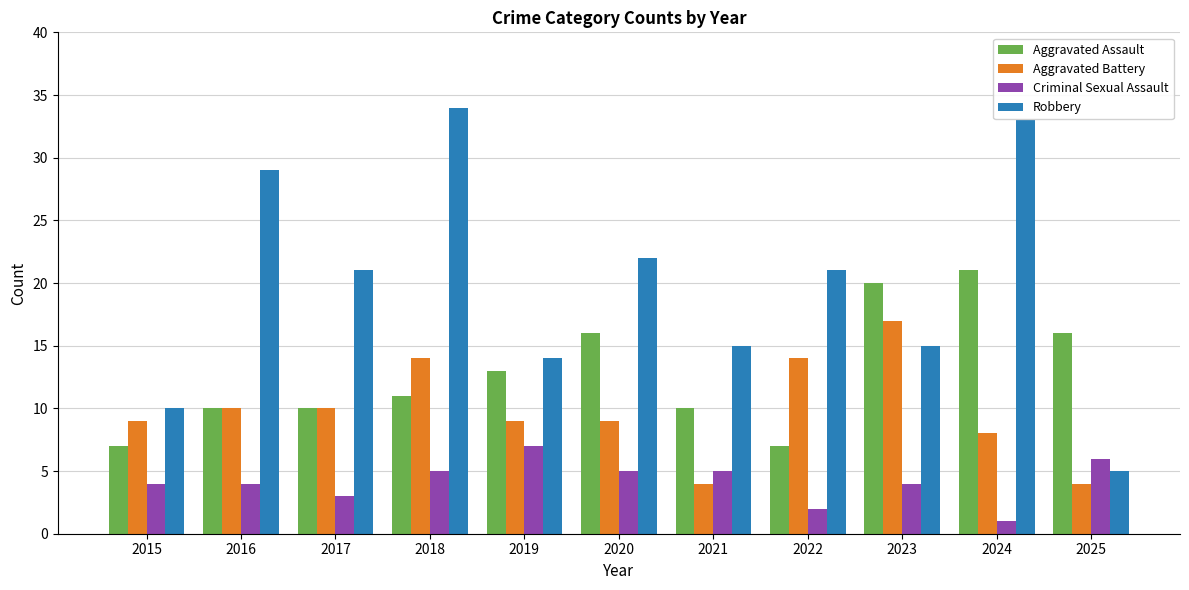

How many groups of bars are there?

11